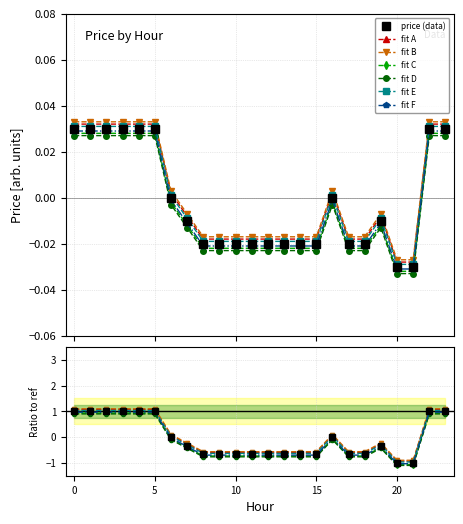

Rank the categories by value from highest to lowest.

0, 1, 2, 3, 4, 5, 22, 23, 6, 16, 7, 19, 8, 9, 10, 11, 12, 13, 14, 15, 17, 18, 20, 21